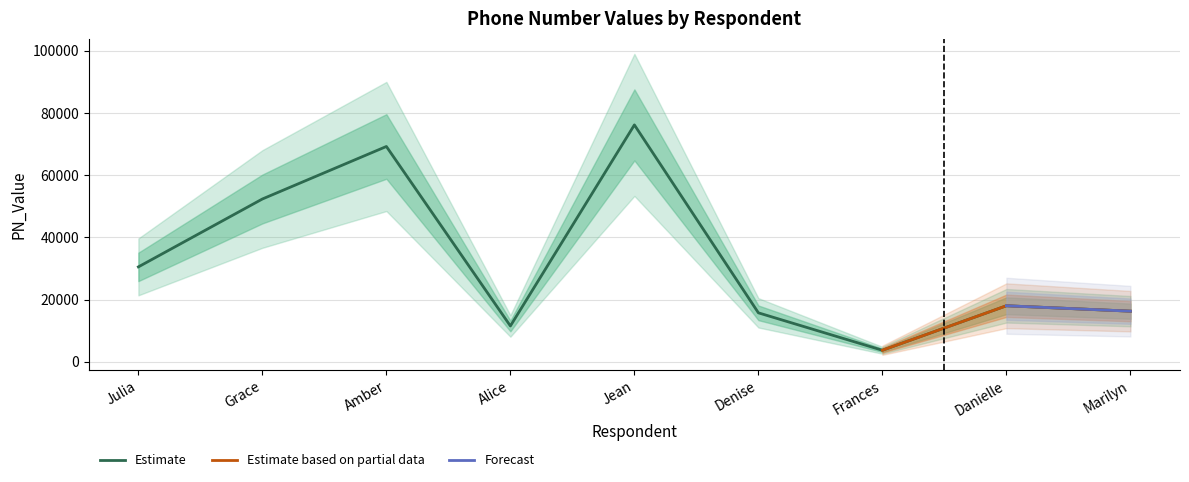

The chart shows a value of 70781 at Grace. True or false?

False